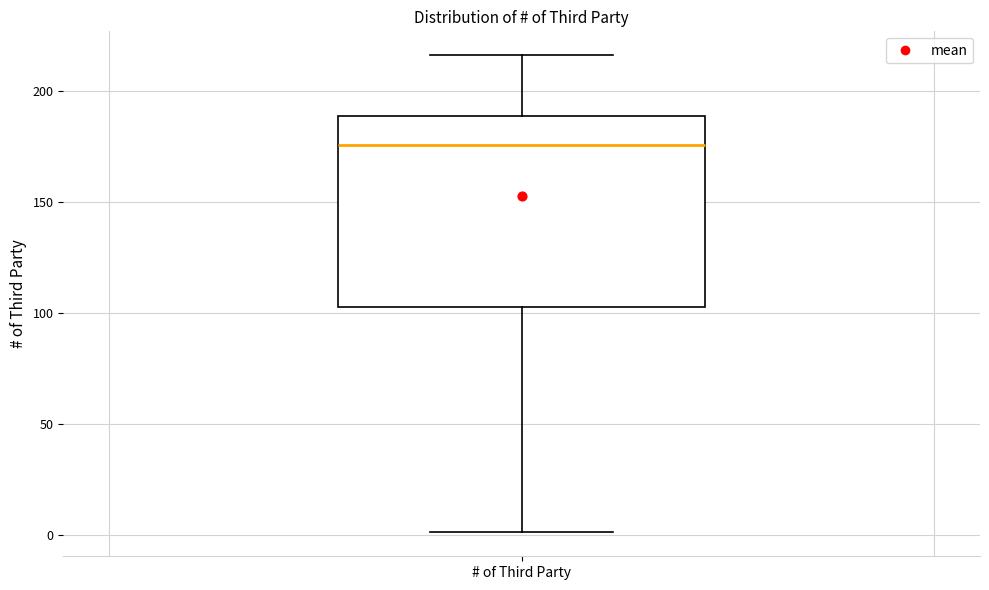

Read this box plot against the y-axis: the position of the median line, the range covered by the box, and the ends of both whiskers. The values are not printed on the chart, so give them approximately, as read against the axis.

median 175, box 105 to 190, whiskers 0 to 215